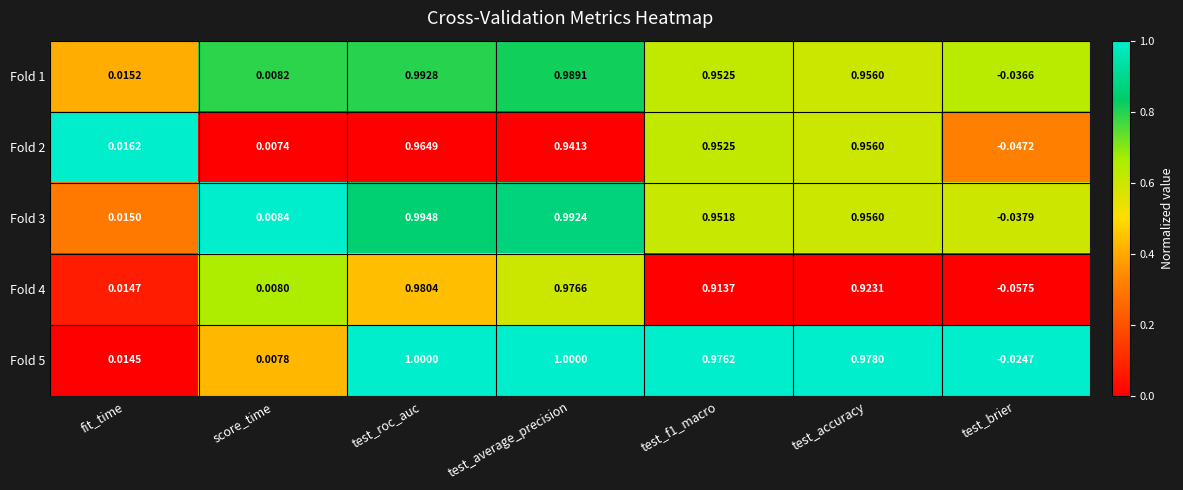

Is the value of Fold 1 at fit_time greater than the value of Fold 3 at test_average_precision?

No